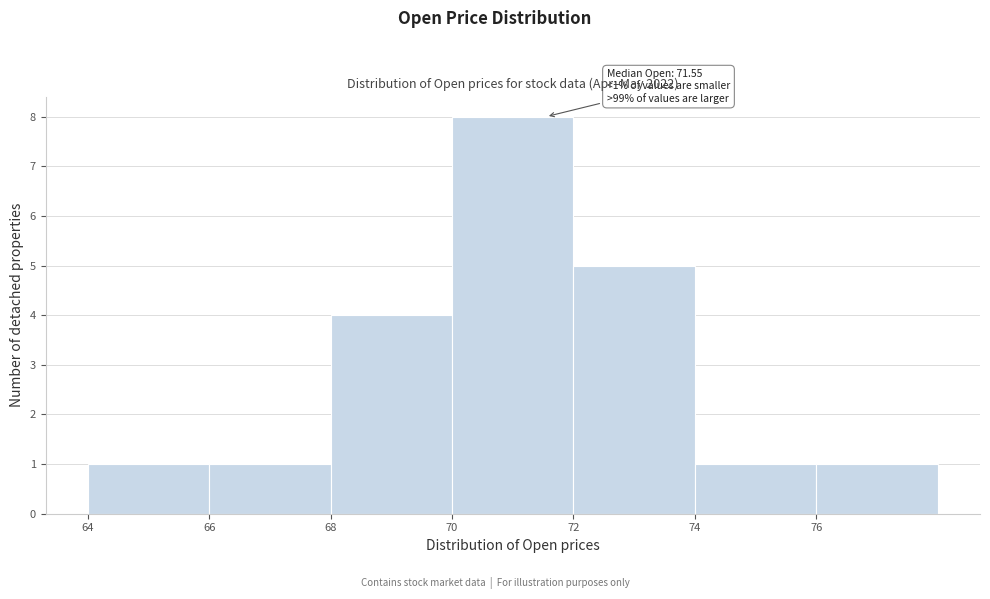

Which range on the x-axis has the tallest bar?

70 to 72